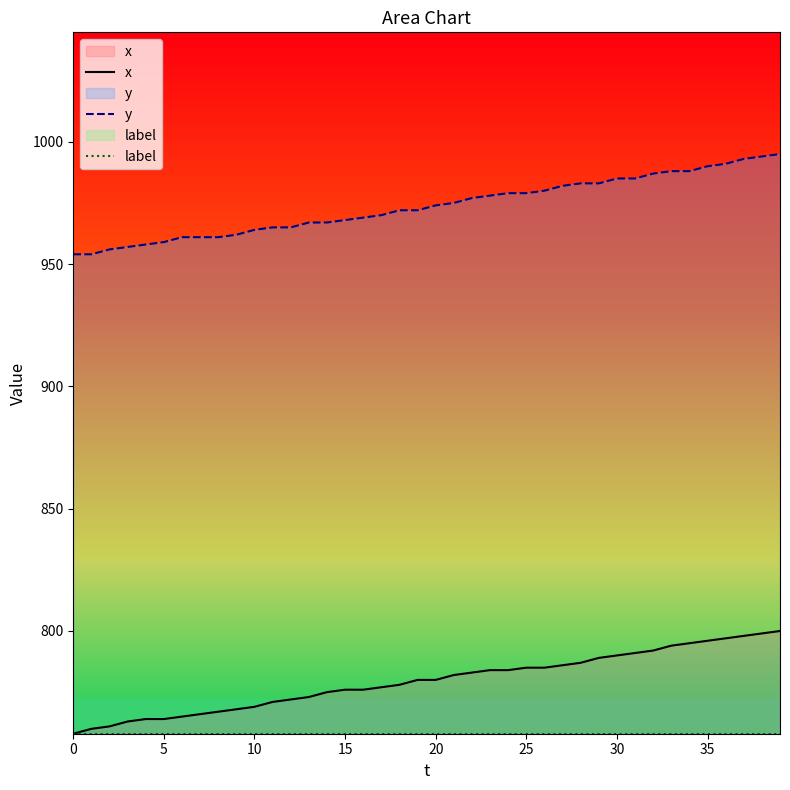

How many data points in x are above 780?

19